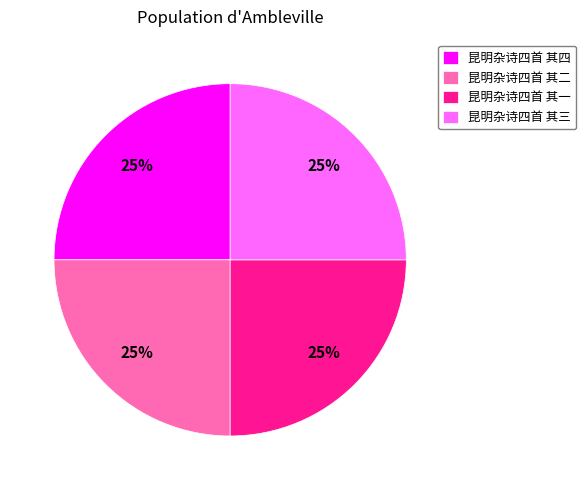

Is 昆明杂诗四首 其四 the majority of the pie?

No